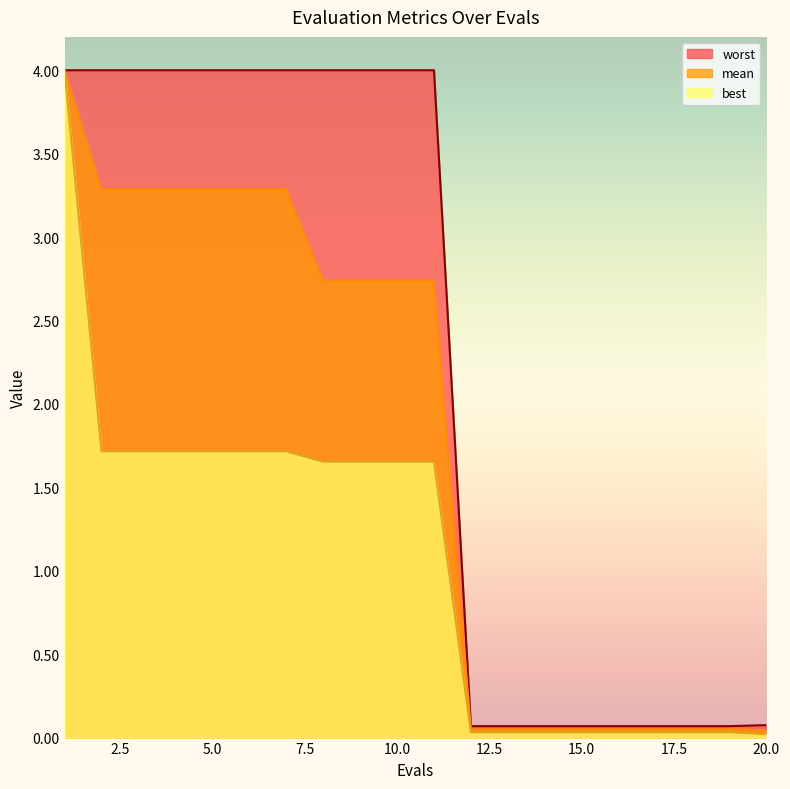

Reading left to right, extract all data points from this chart.

mean: 1=4.0	2=3.3	3=3.3	4=3.3	5=3.3	6=3.3	7=3.3	8=2.7	9=2.7	10=2.7	11=2.7	12=0.0	13=0.0	14=0.0	15=0.0	16=0.0	17=0.0	18=0.0	19=0.0	20=0.0
best: 1=4.0	2=1.7	3=1.7	4=1.7	5=1.7	6=1.7	7=1.7	8=1.7	9=1.7	10=1.7	11=1.7	12=0.0	13=0.0	14=0.0	15=0.0	16=0.0	17=0.0	18=0.0	19=0.0	20=0.0
worst: 1=4.0	2=4.0	3=4.0	4=4.0	5=4.0	6=4.0	7=4.0	8=4.0	9=4.0	10=4.0	11=4.0	12=0.1	13=0.1	14=0.1	15=0.1	16=0.1	17=0.1	18=0.1	19=0.1	20=0.1